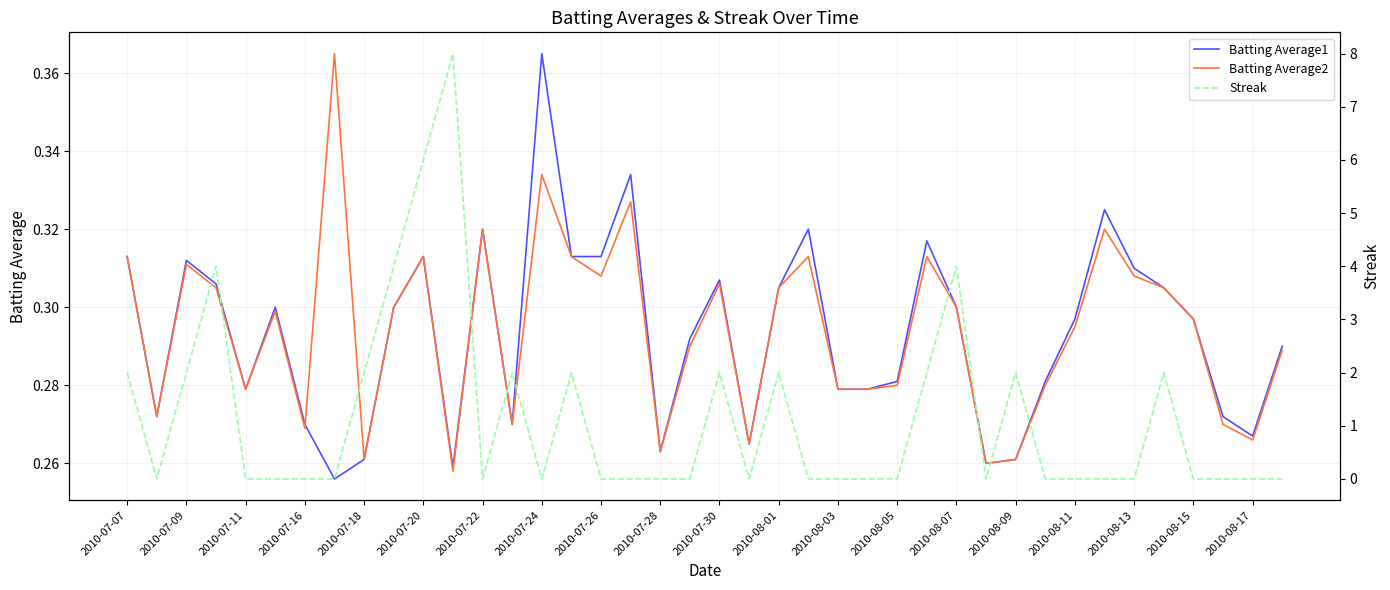

The Batting Average1 series shows 0.1 at 2010-08-17. True or false?

False